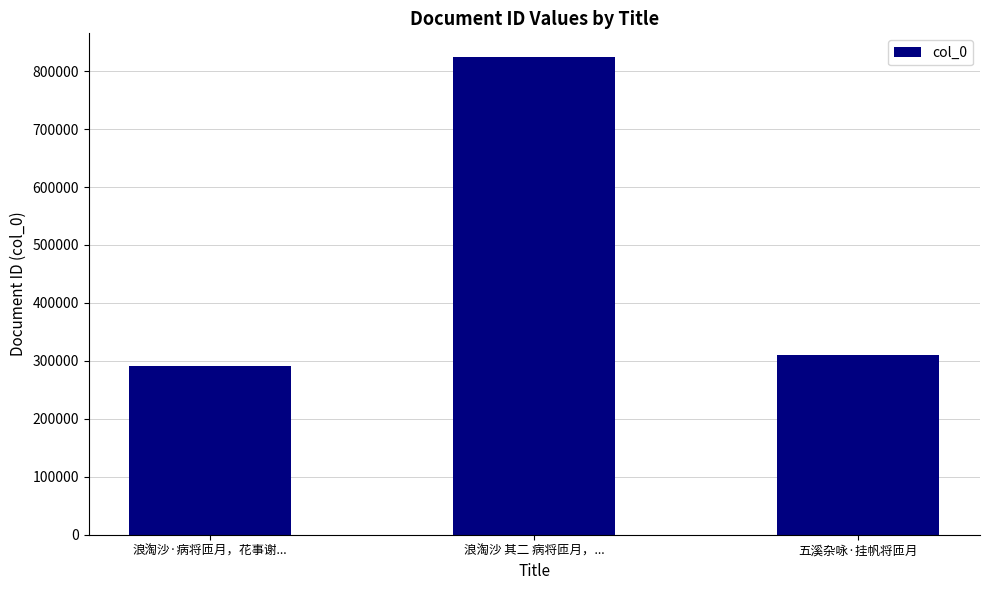

Rank the categories by value from highest to lowest.

浪淘沙 其二 病将匝月，..., 五溪杂咏·挂帆将匝月, 浪淘沙·病将匝月，花事谢...